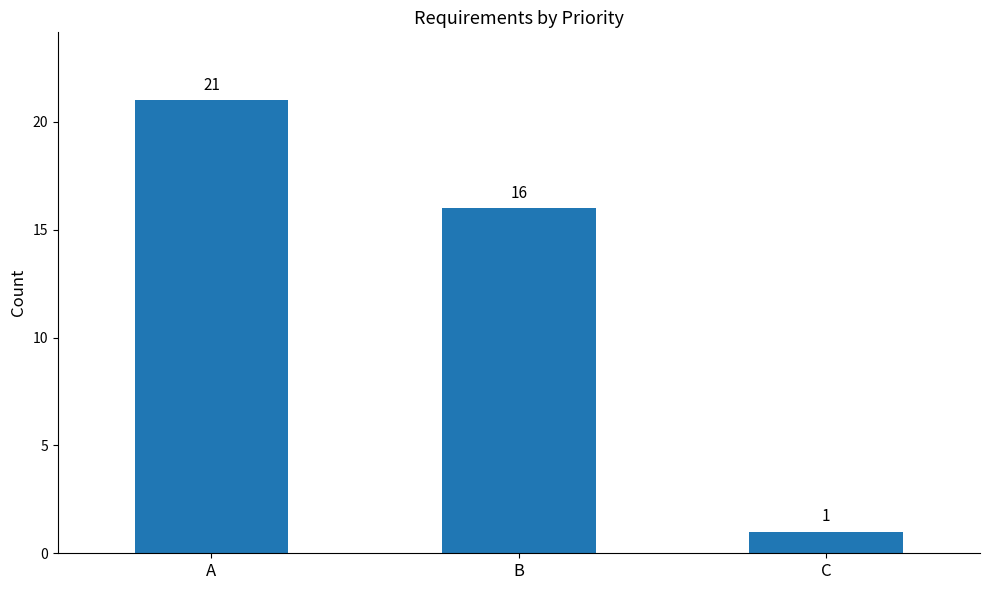

At which label does the data first exceed 16?

A